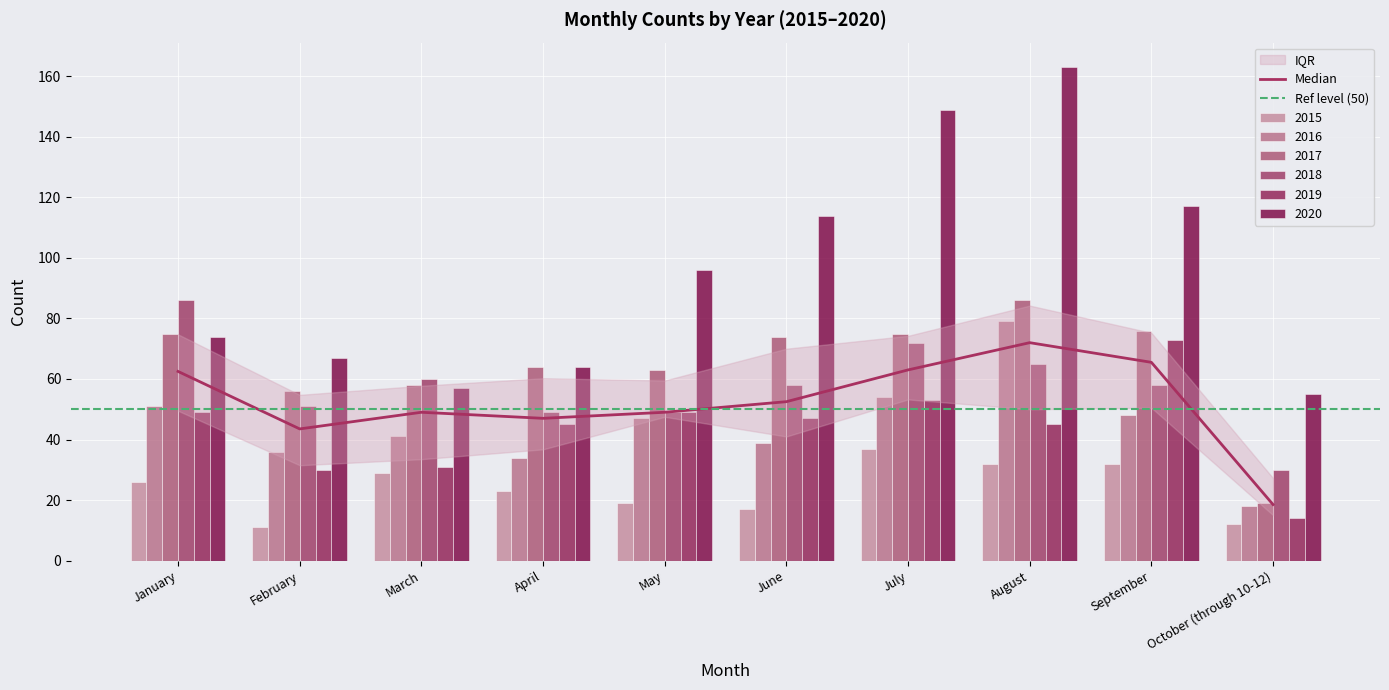

Rank the series by their maximum value, from lowest to highest.

2015, 2019, 2016, 2017, 2018, 2020